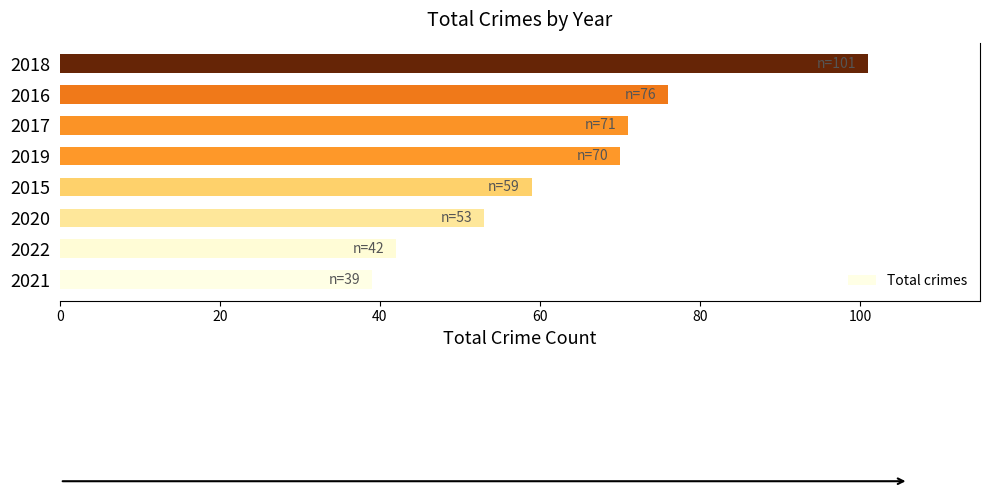

Between 2015 and 2018, which is larger?

2018